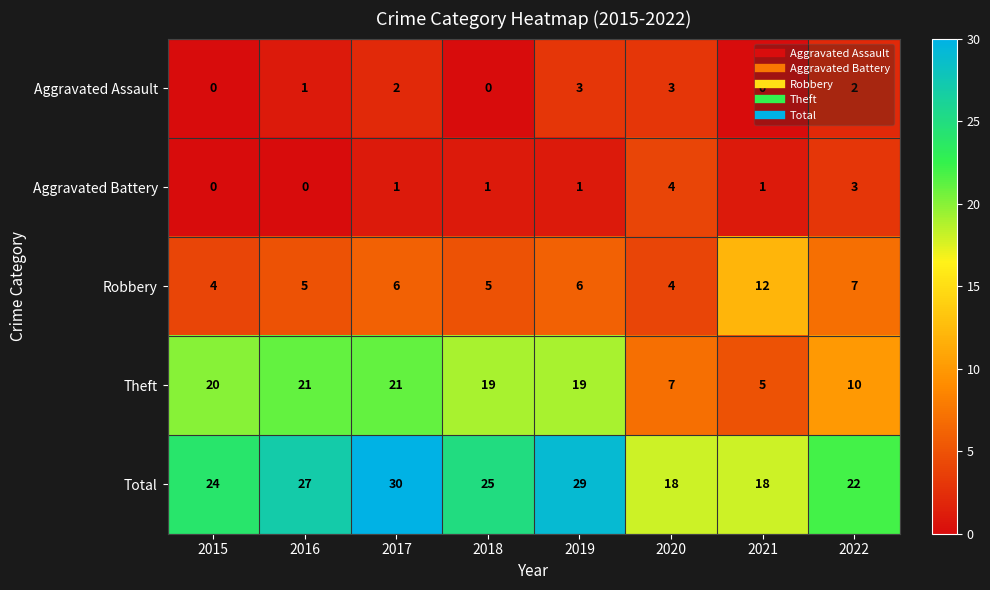

Which category has the highest value across all series?

2017